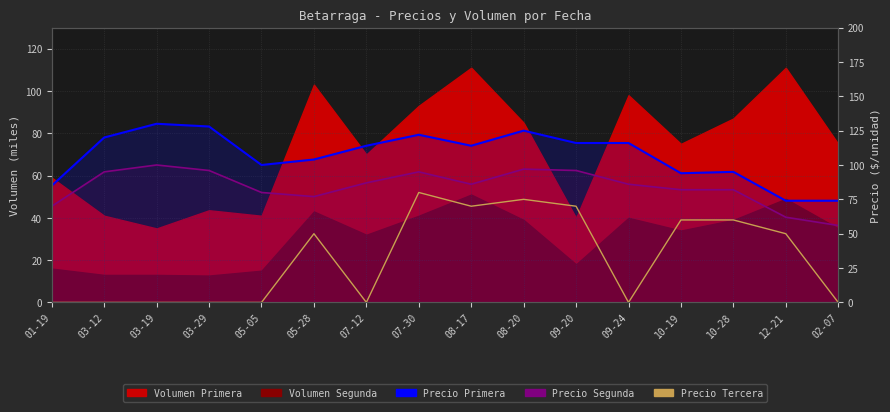

What position from the right is 03-12?

15